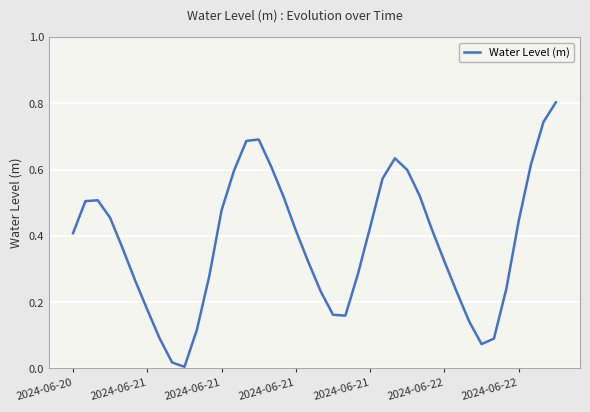

What is the greatest value displayed?

0.8